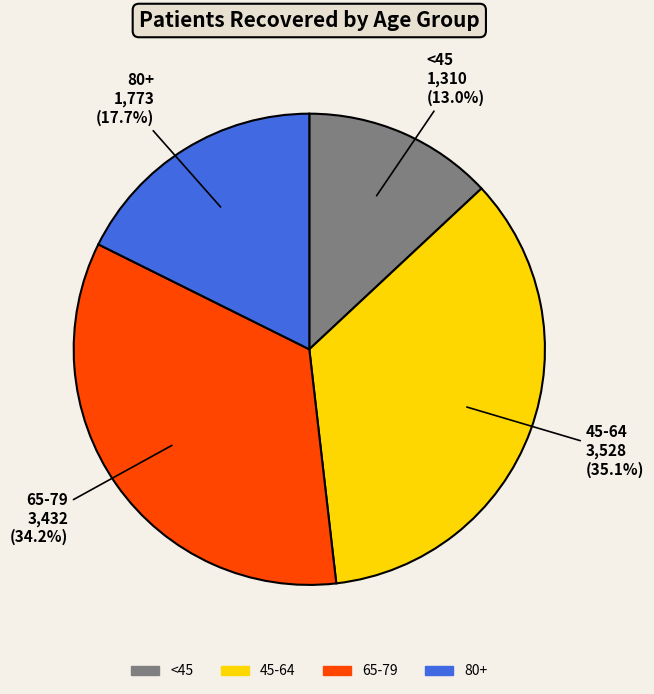

Between 80+ and 65-79, which is larger?

65-79